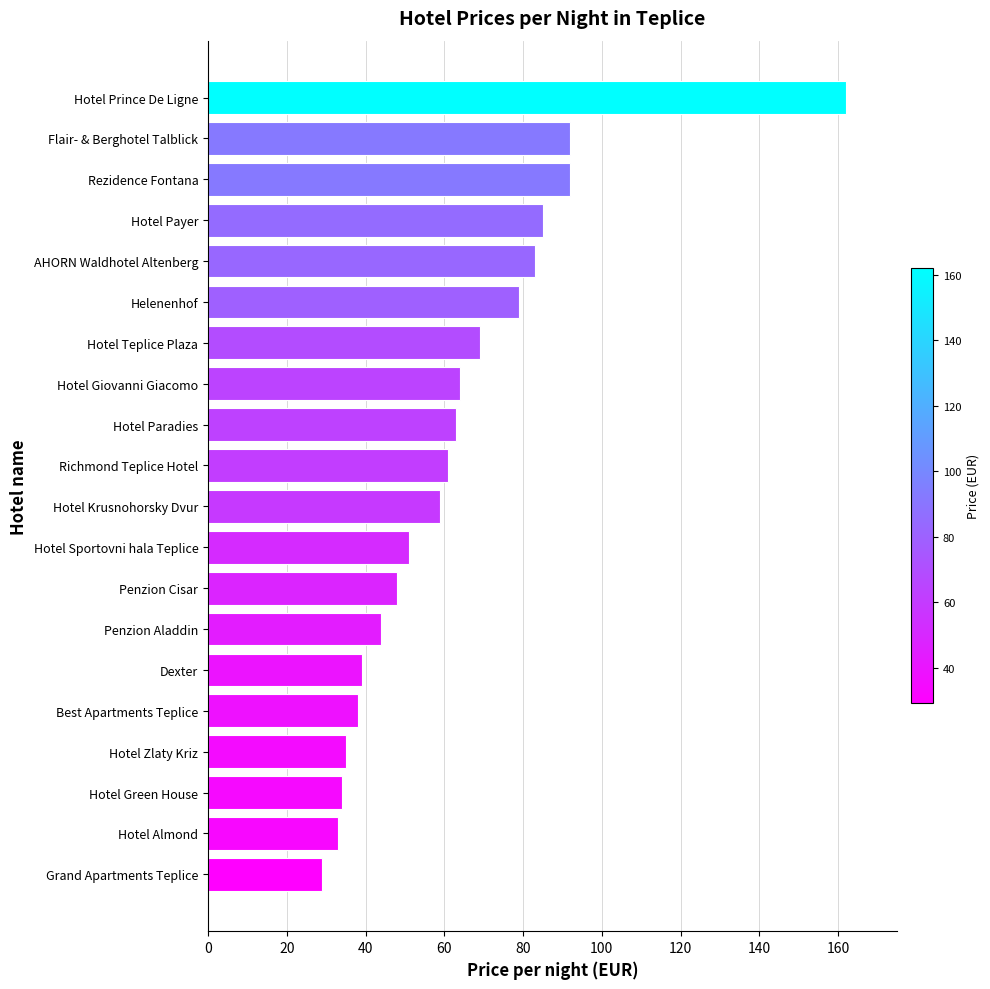

Reading bottom to top, transcribe all the data shown in this chart.

29	33	34	35	38	39	44	48	51	59	61	63	64	69	79	83	85	92	92	162